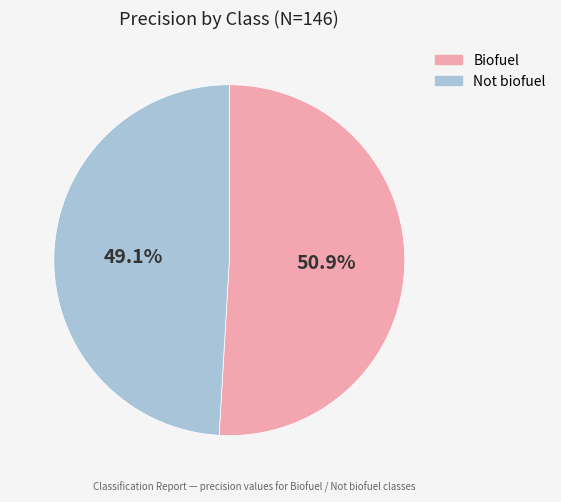

What is the smallest slice in the pie chart?

Not biofuel